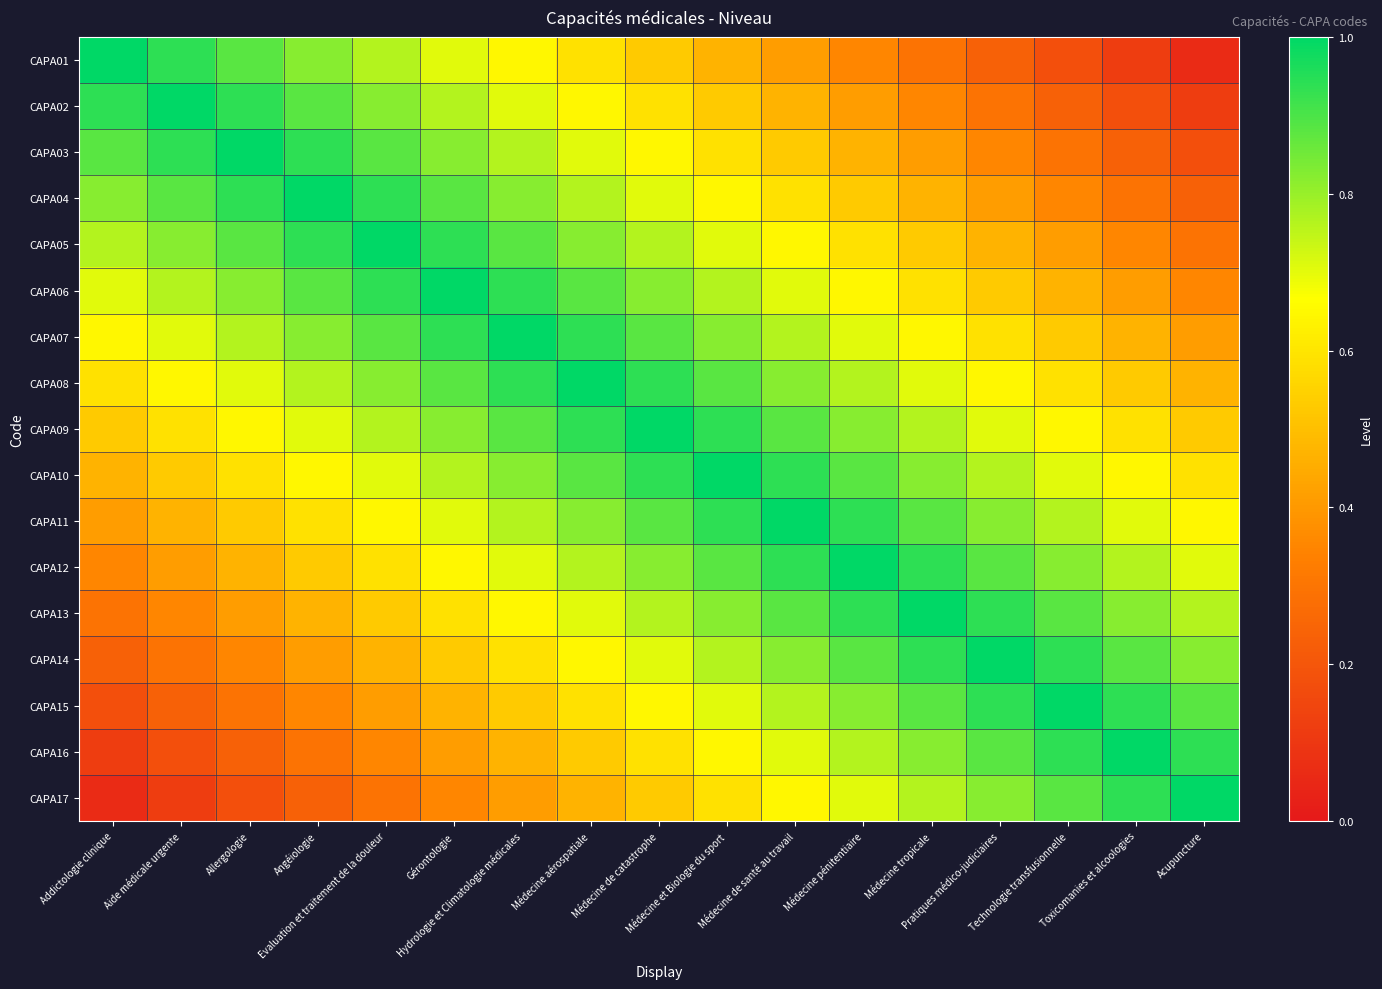

What is the difference between the highest and lowest values at Médecine de santé au travail?

0.6